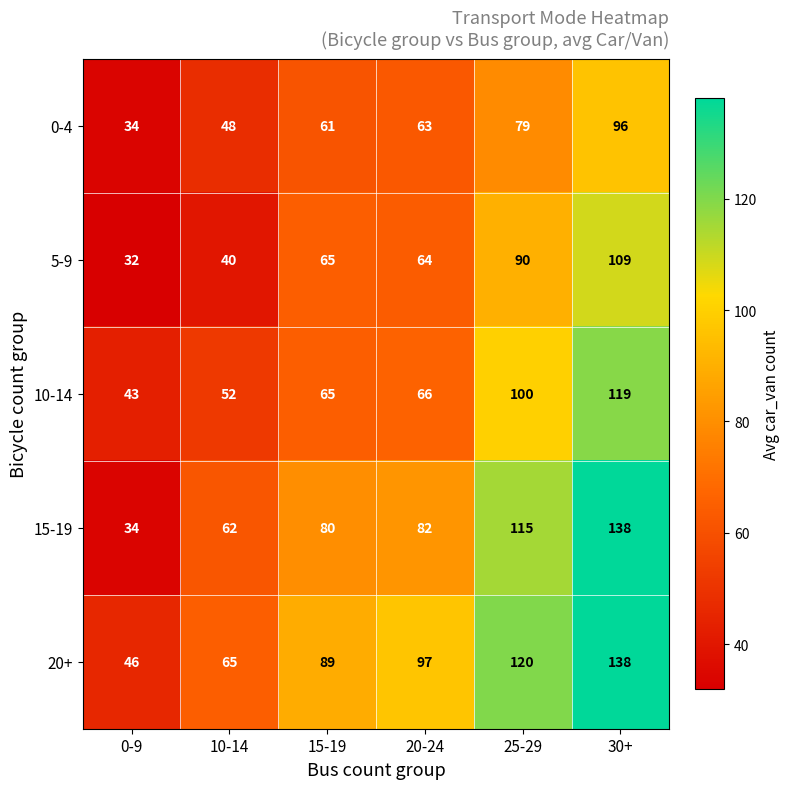

Between 10-14 and 15-19, which series saw the biggest shift?

5-9